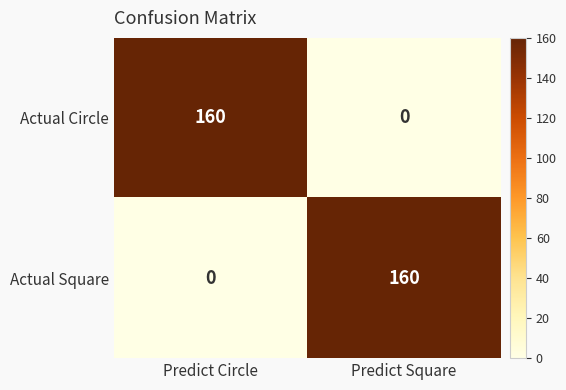

What is the difference between the highest and lowest values at Predict Circle?

160